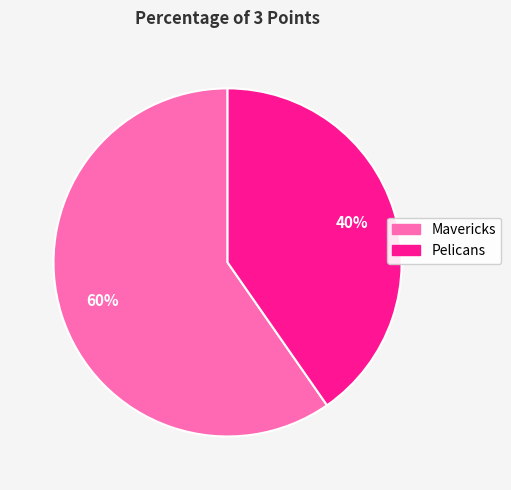

Between Mavericks and Pelicans, which is larger?

Mavericks